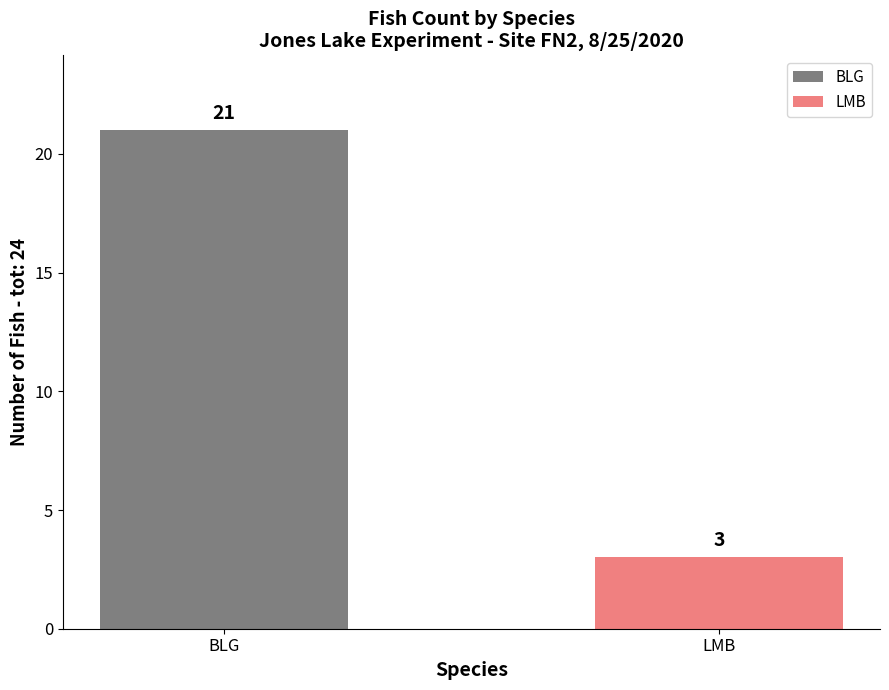

What is the sum of all values?

24